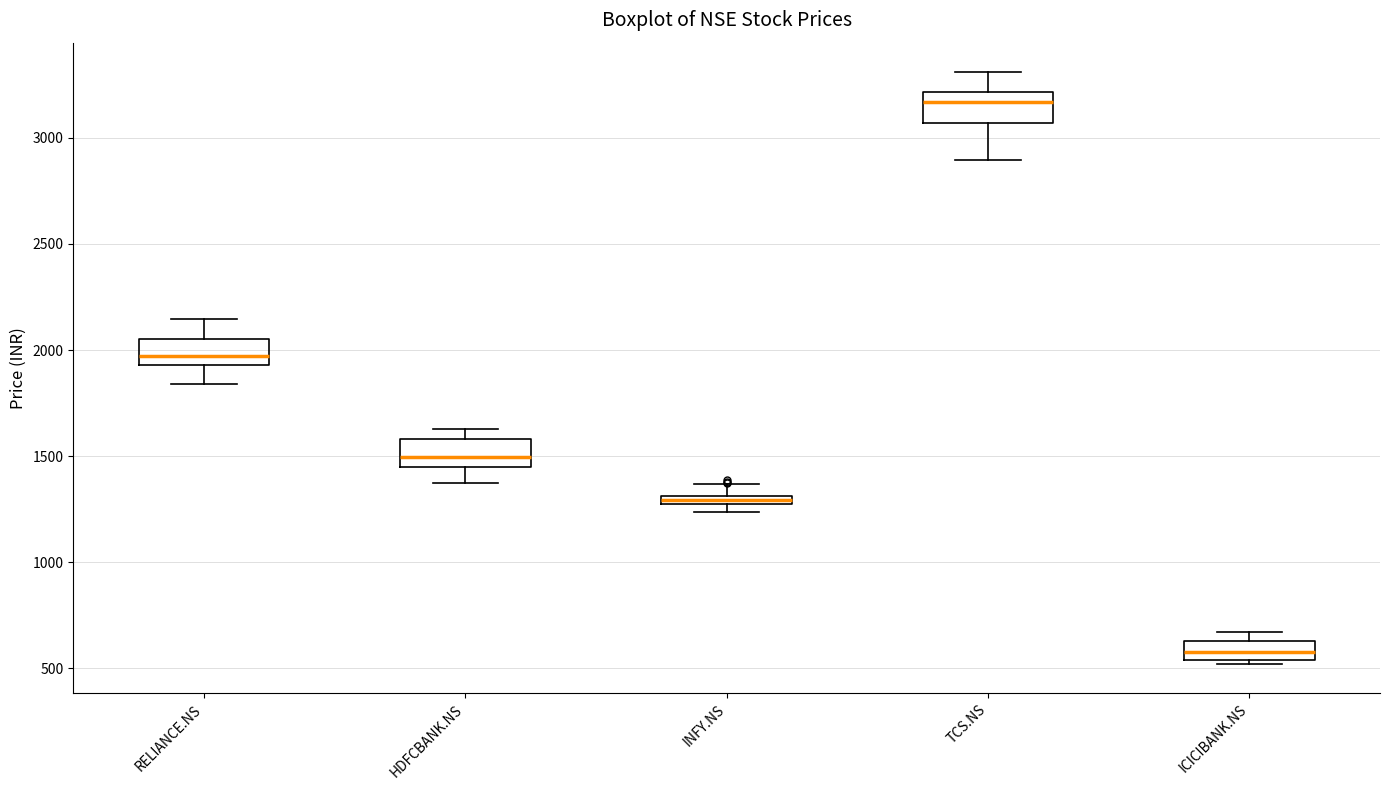

Which box has the highest median line?

TCS.NS